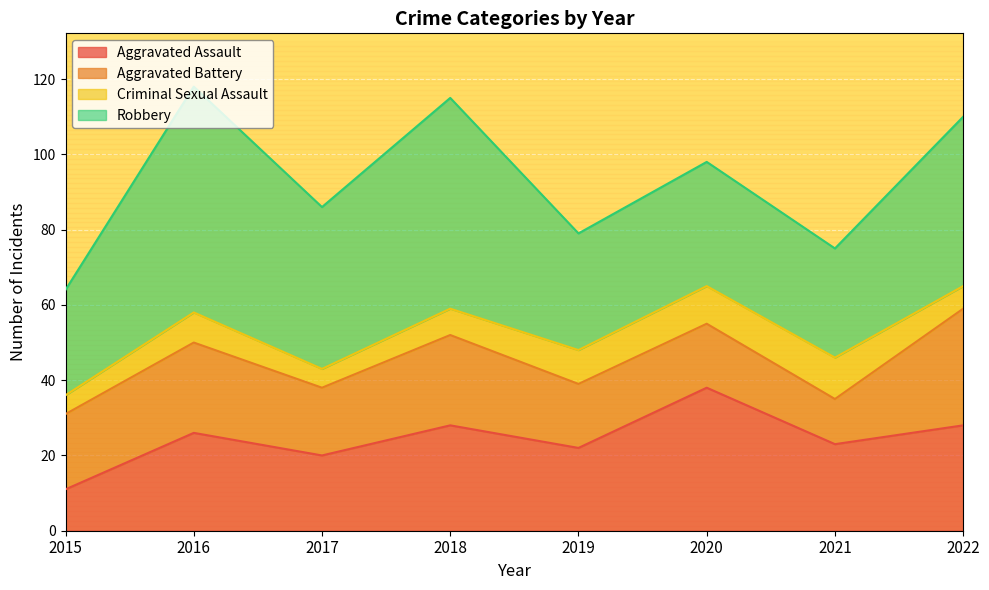

True or false: Criminal Sexual Assault and Aggravated Assault cross at least once.

False